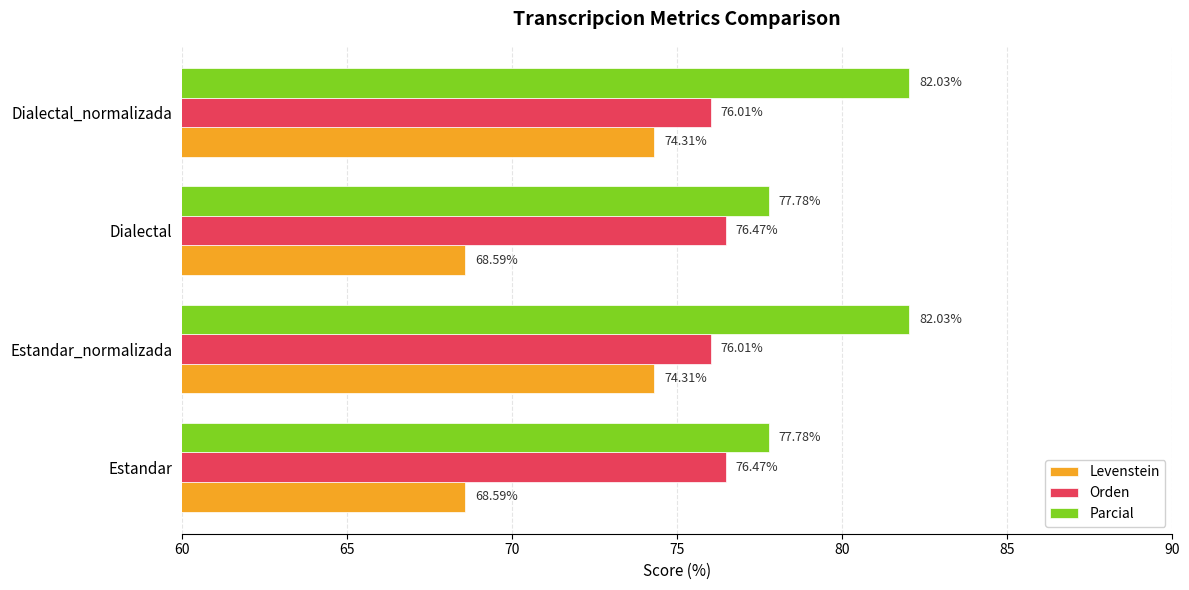

How many series are shown in this chart?

3